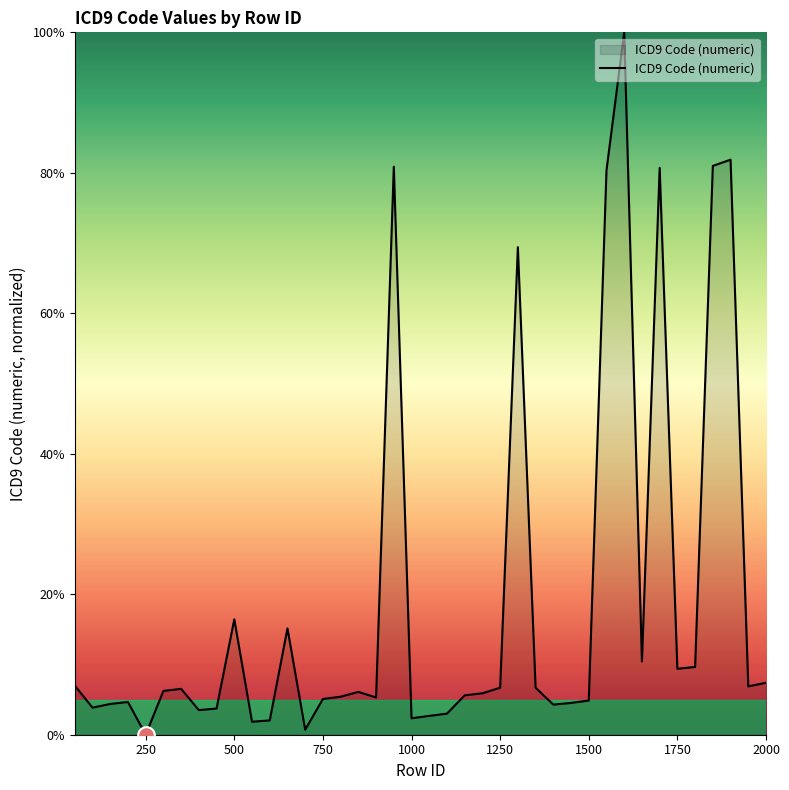

What is the difference between the maximum and minimum values?

100.0